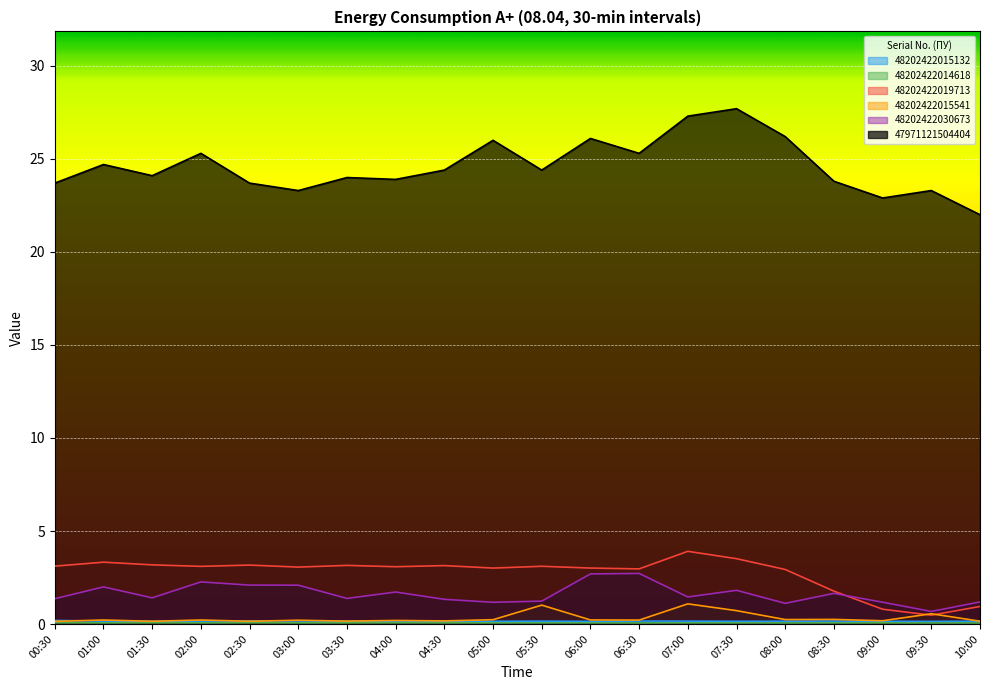

At which label does 48202422030673 first exceed 1?

00:30